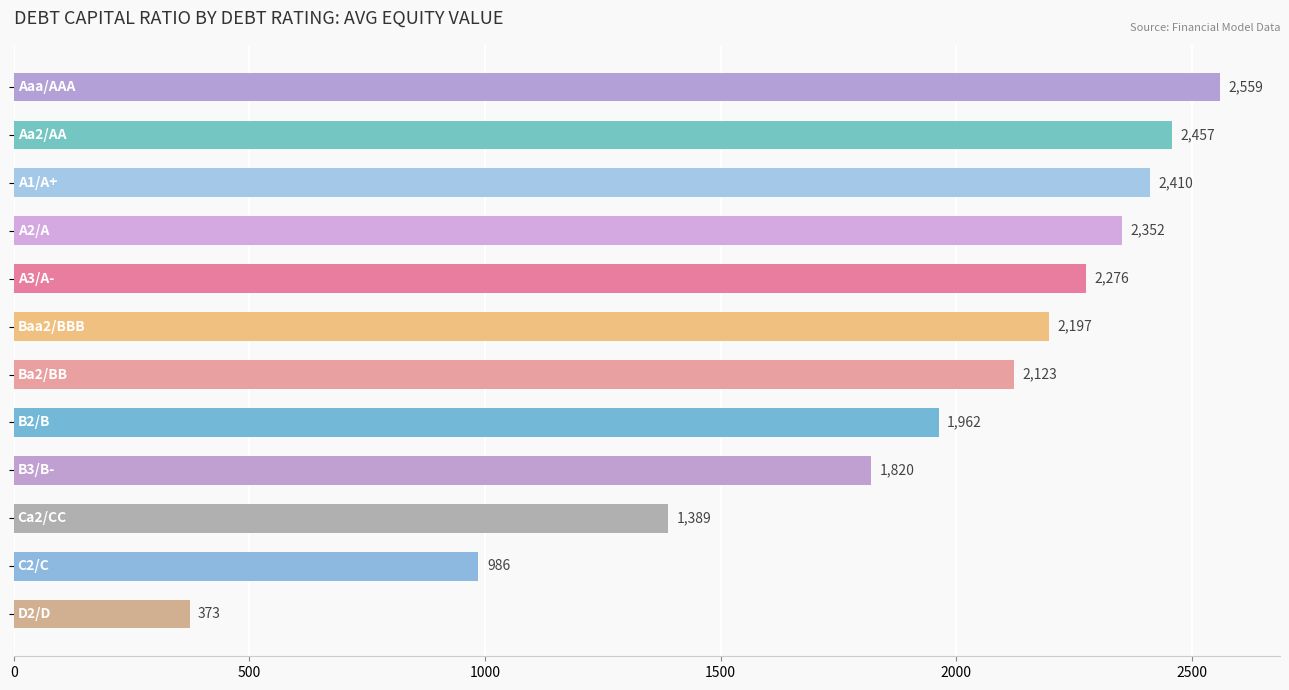

What is the difference between the second highest and second lowest values?

1471.0